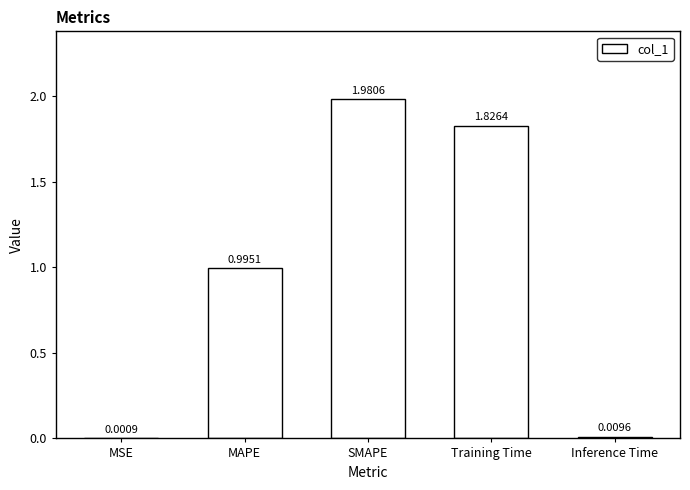

What is the average value?

1.0